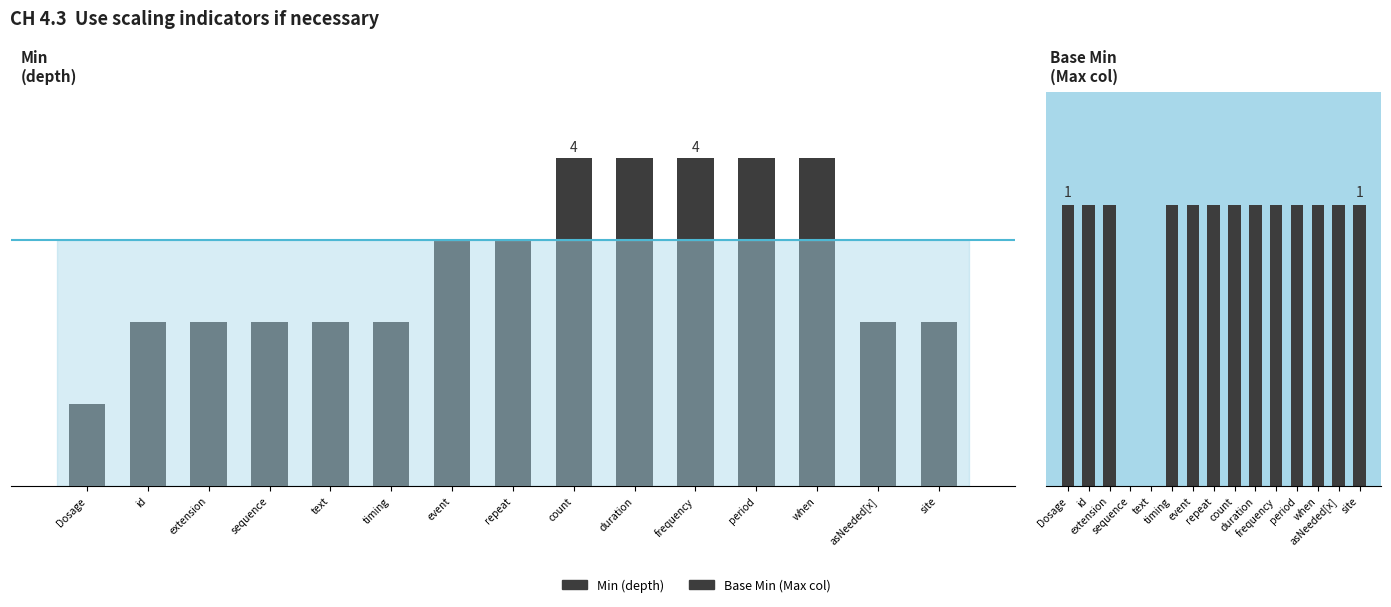

Reading left to right, what are all the values shown in this chart?

Min (depth): 1	2	2	2	2	2	3	3	4	4	4	4	4	2	2
Base Min (Max col): 1	1	1	0	0	1	1	1	1	1	1	1	1	1	1